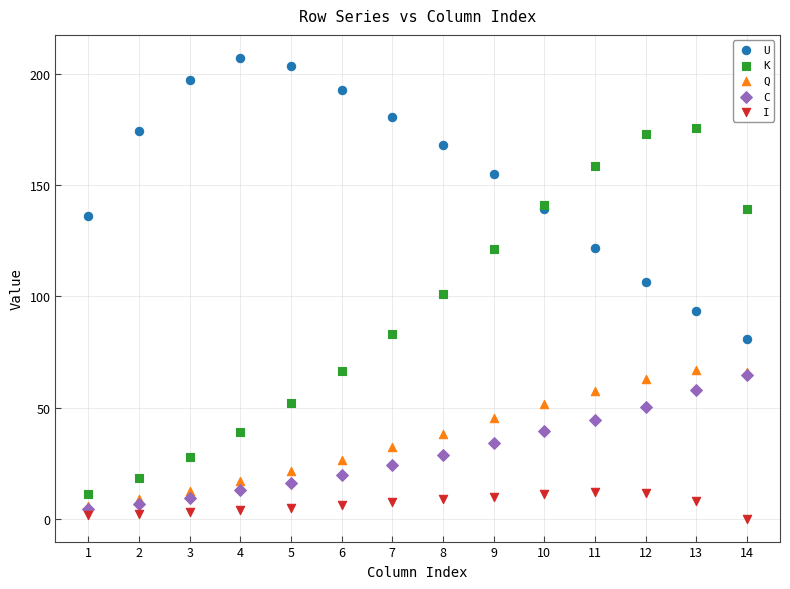

What are all the series names shown in the legend?

U, K, Q, C, I